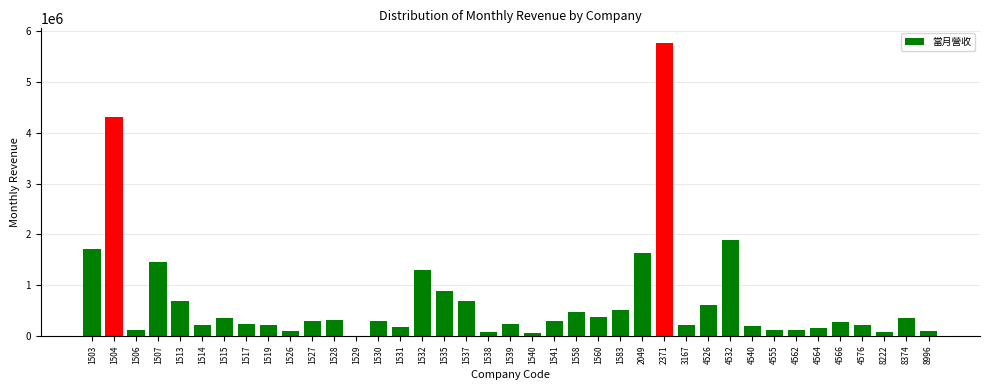

Approximately how many times larger is the value at 1517 compared to 4540?

1.1